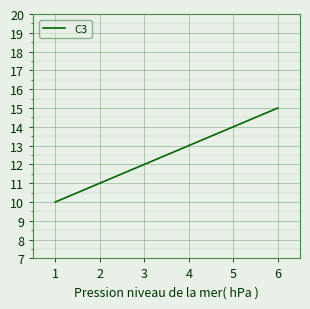

Reading left to right, list all the values displayed in this chart.

10	11	12	13	14	15